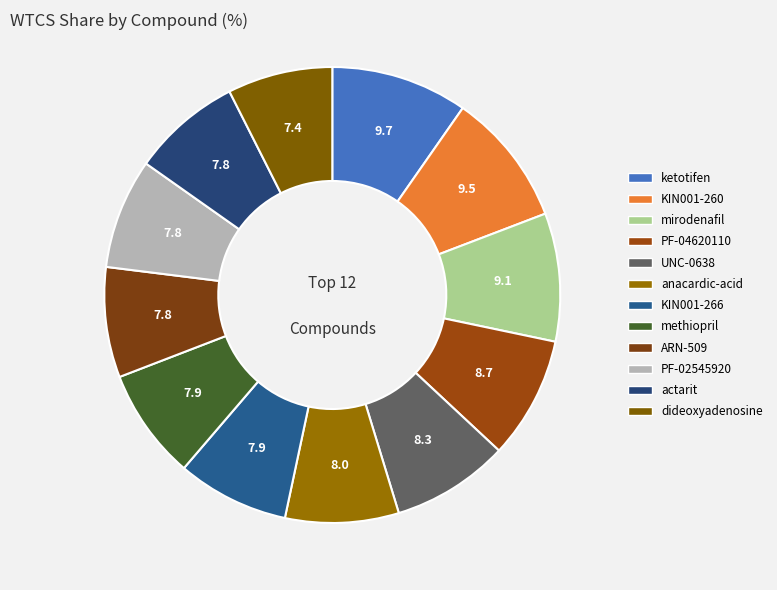

Combined, what portion of the pie is ARN-509 and KIN001-260?

17.3%